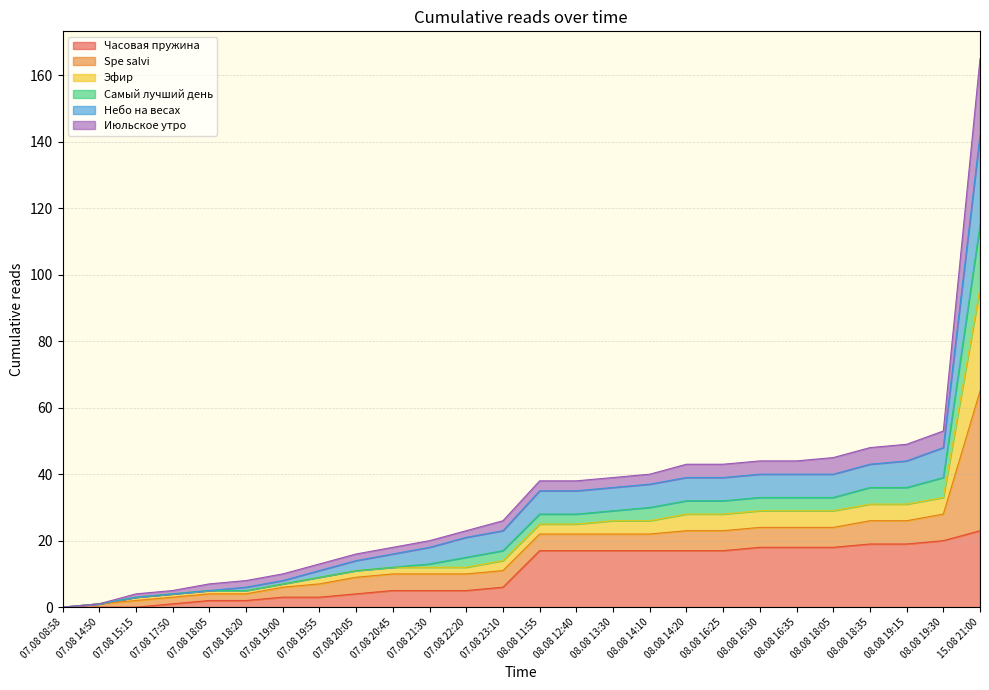

How many values in Самый лучший день are above zero?

25